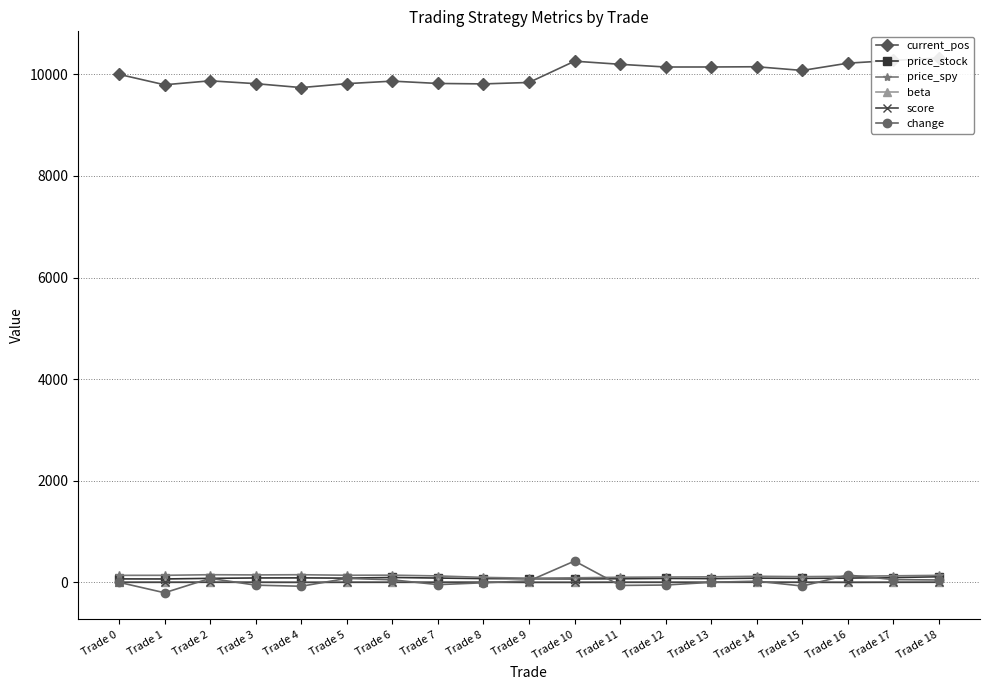

What is the sum of all price_stock values?

1522.8